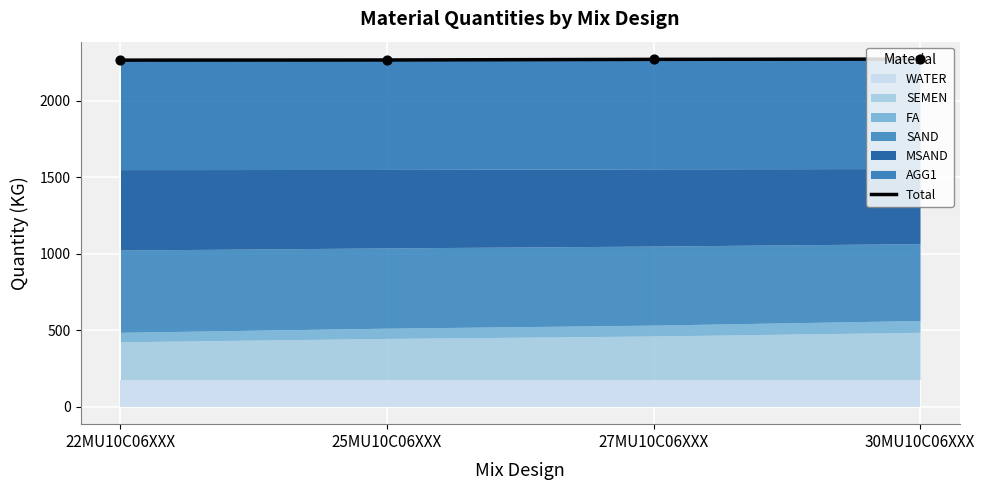

What is the change in value from 22MU10C06XXX to 30MU10C06XXX?

+7